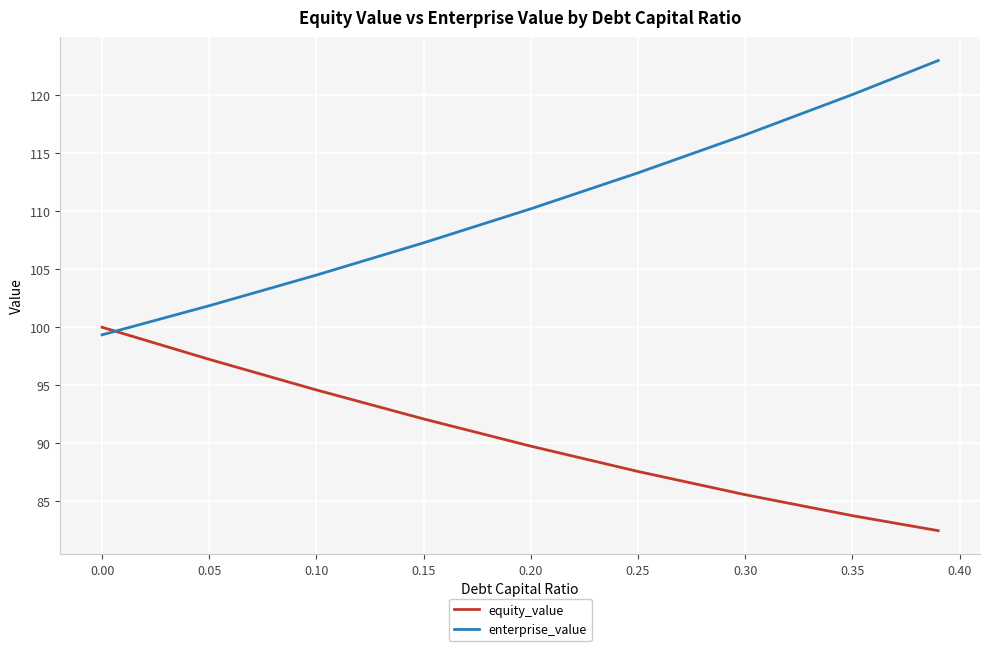

What are all the series names shown in the legend?

equity_value, enterprise_value